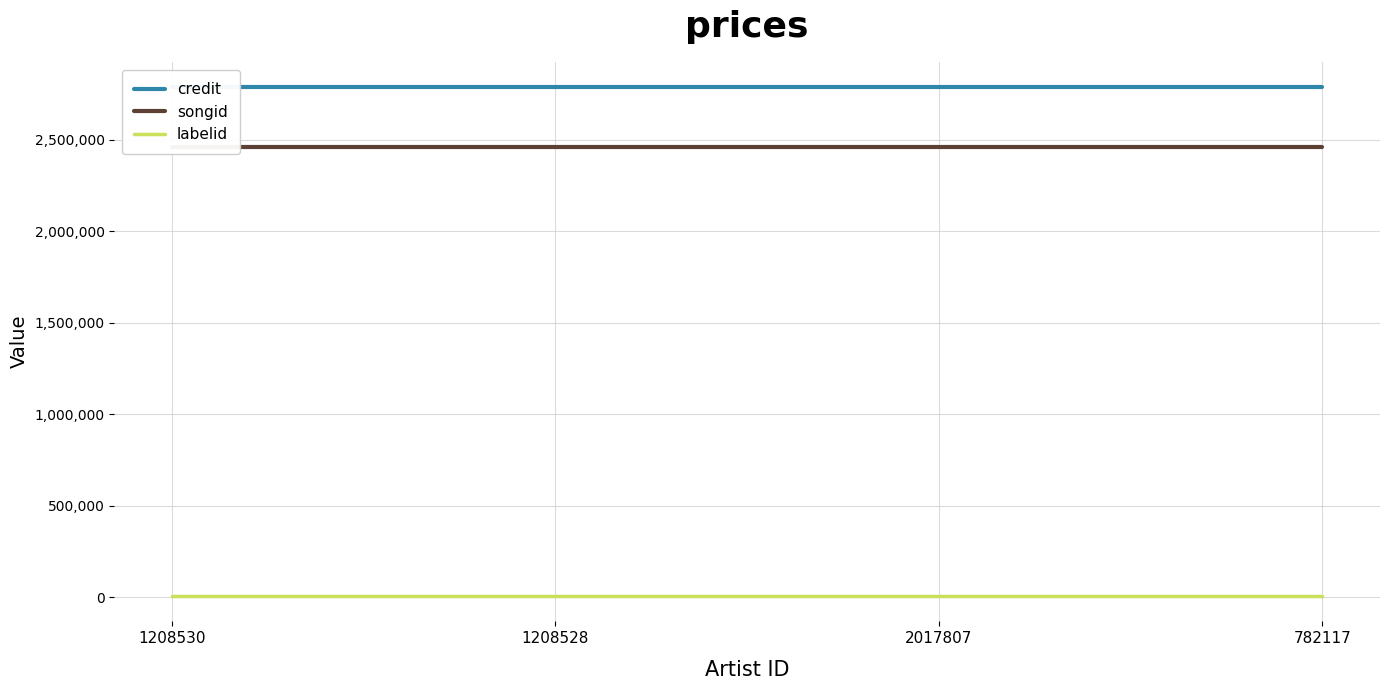

Between 2017807 and 782117, which series saw the biggest shift?

credit